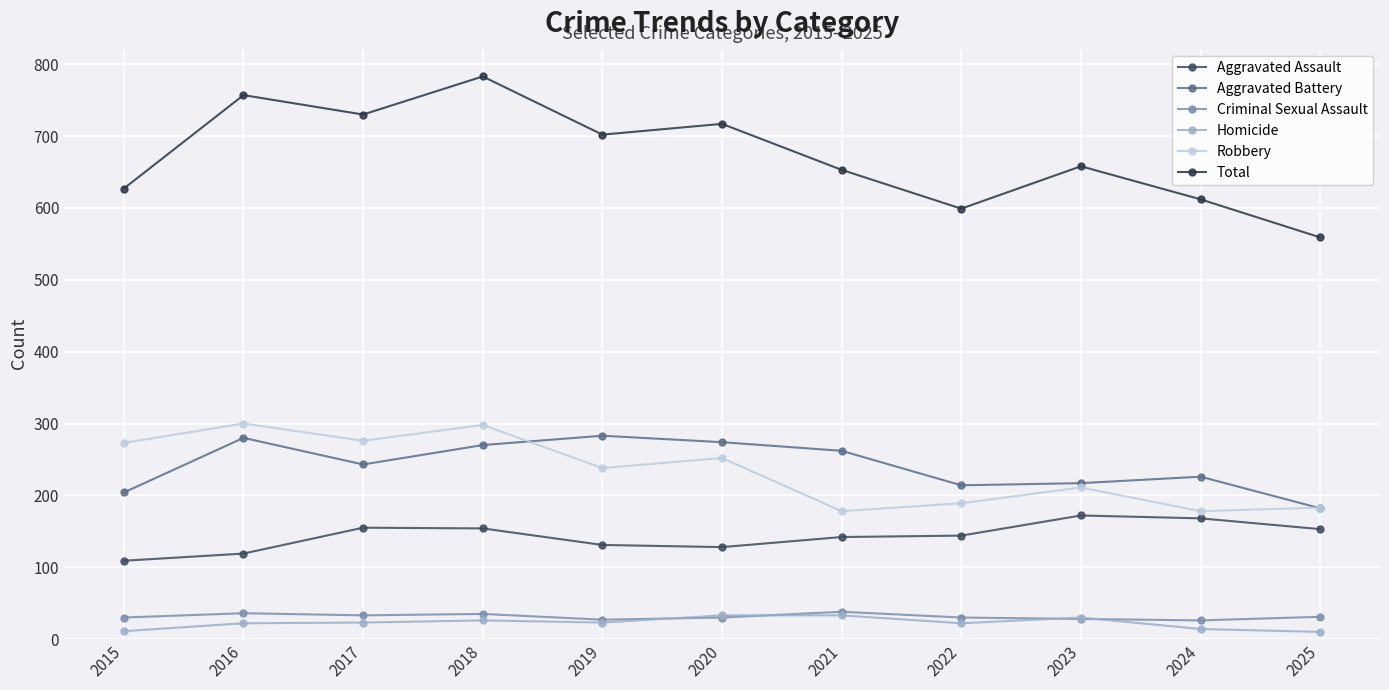

What is the smallest value displayed?

10